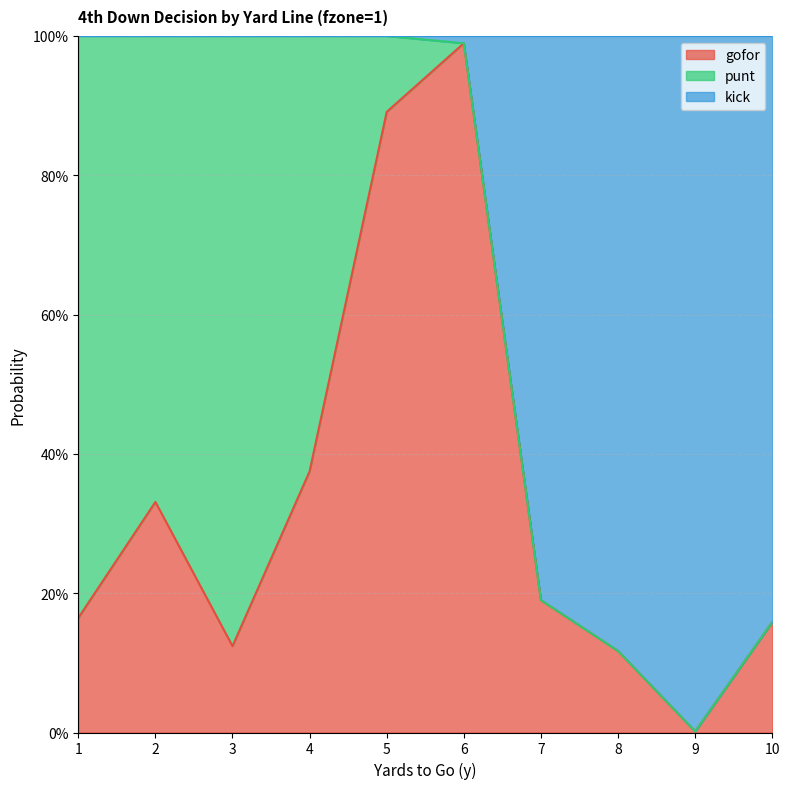

The gofor series shows 1.0 at 6. True or false?

True